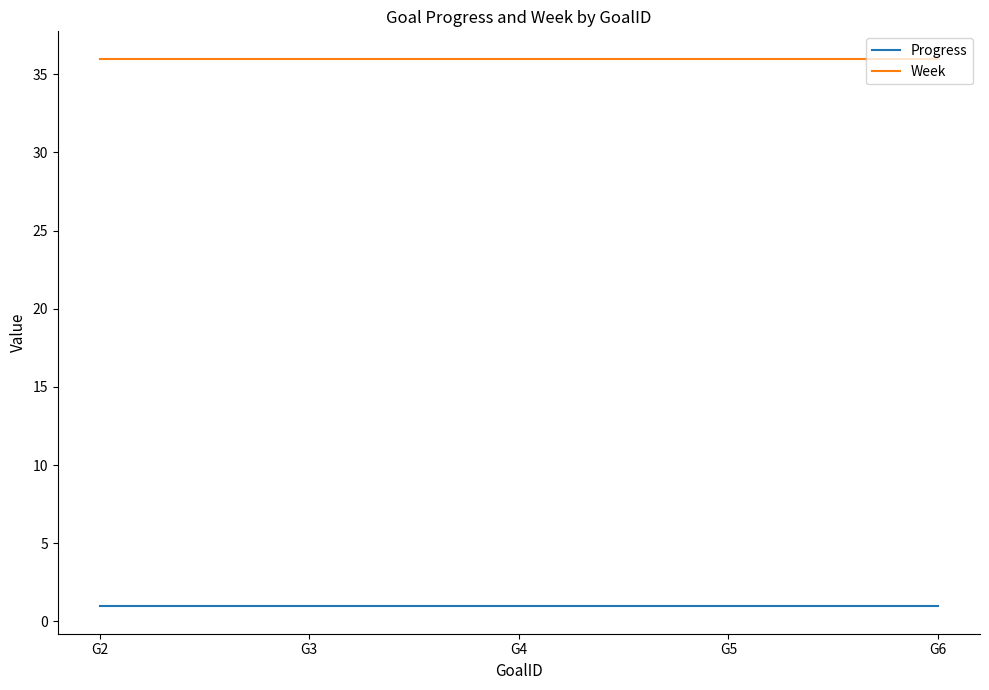

Read the Week value at G2.

36.0